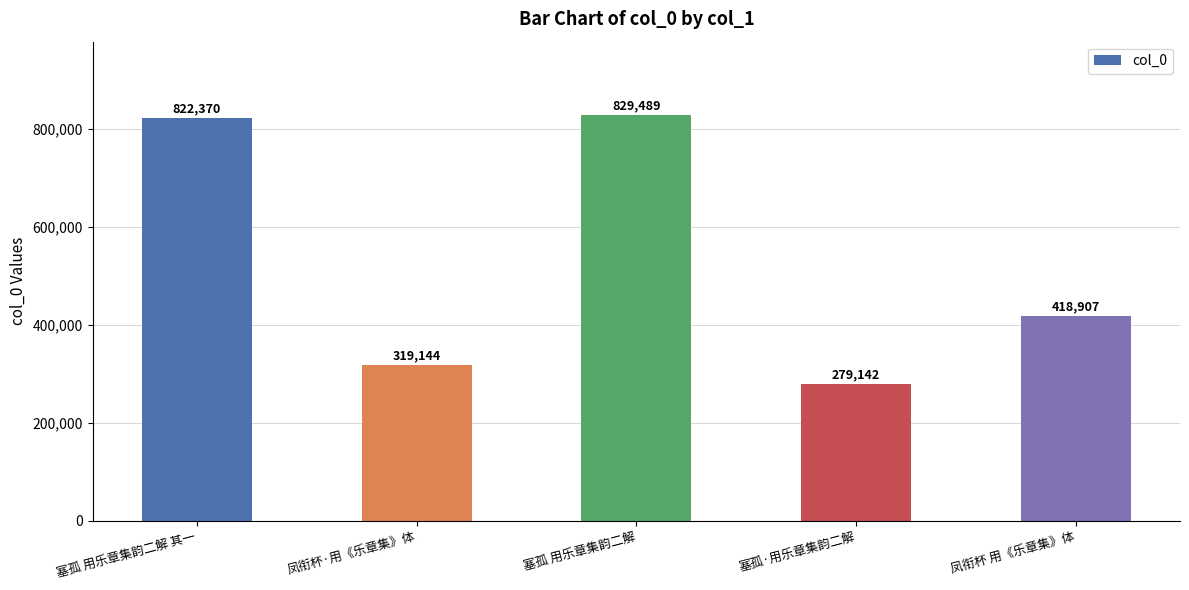

What is the label of the 2nd bar from the right?

塞孤·用乐章集韵二解